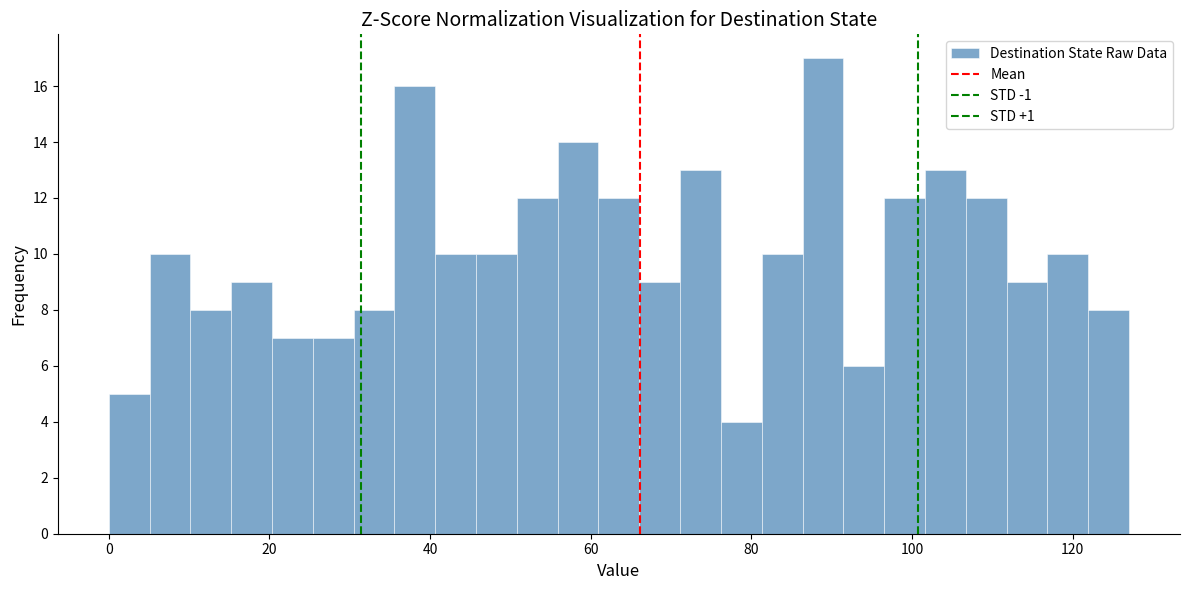

Around what value on the x-axis is the tallest bar? Give the approximate position of its centre, as read against the axis.

88